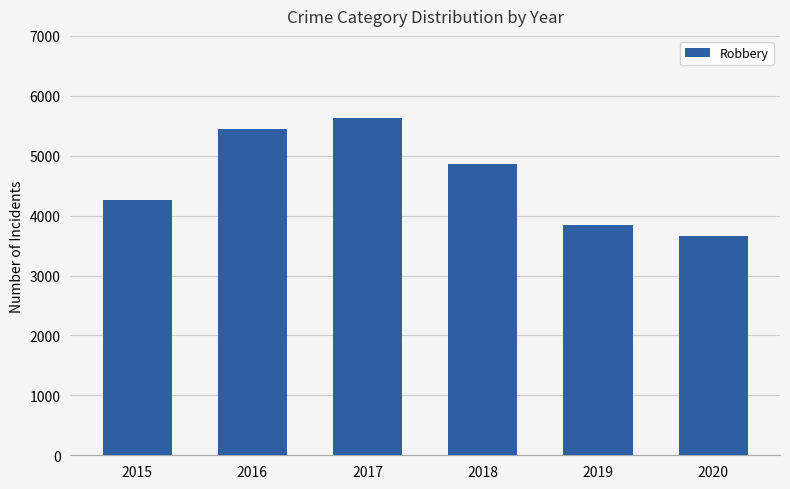

What is the change in value from 2018 to 2019?

-1013